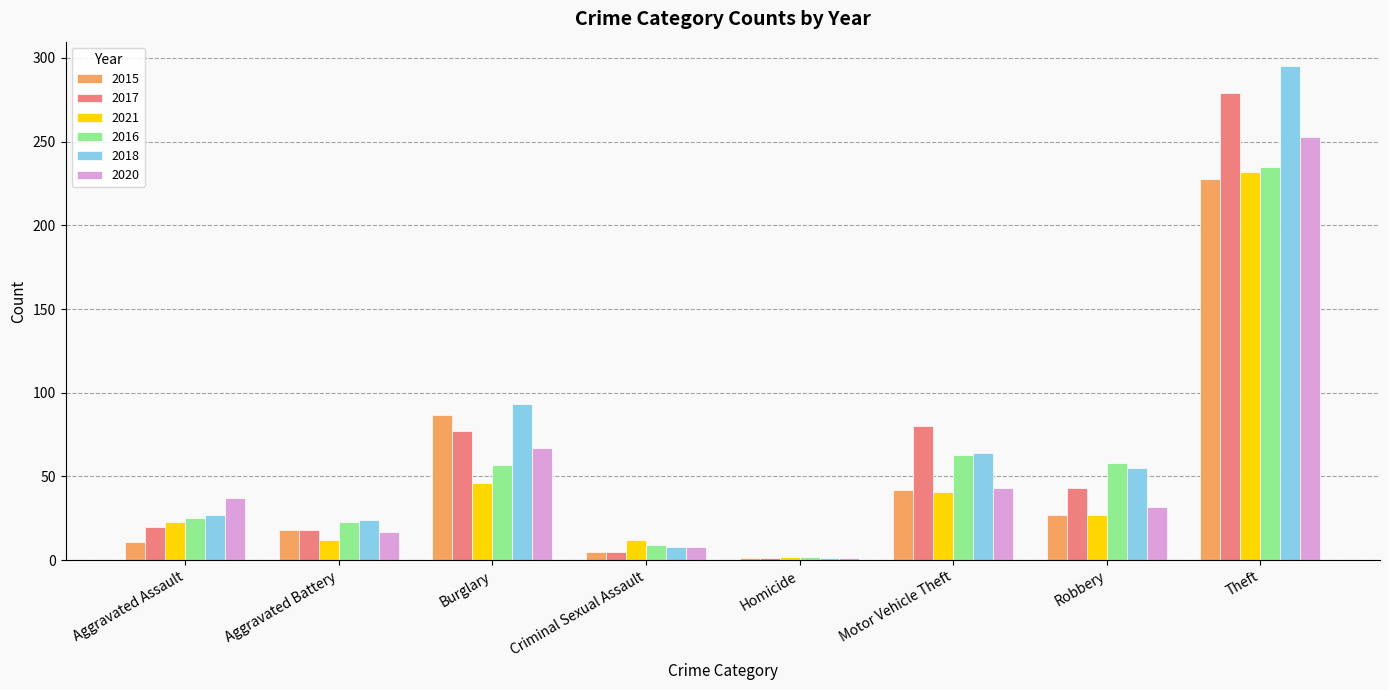

What is the difference between the highest and lowest values at Aggravated Assault?

26